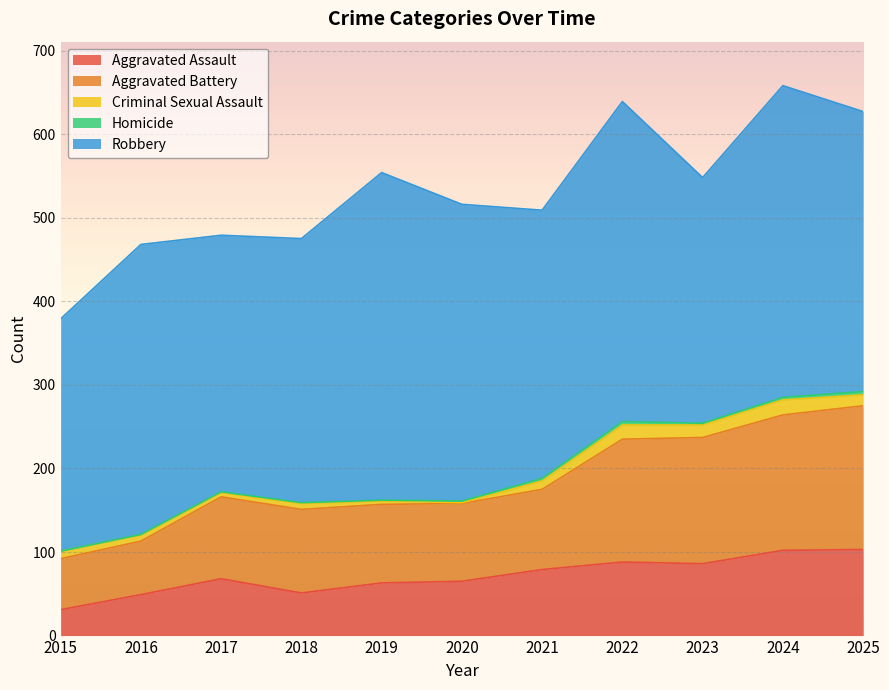

At how many categories does at least one series exceed 10?

11